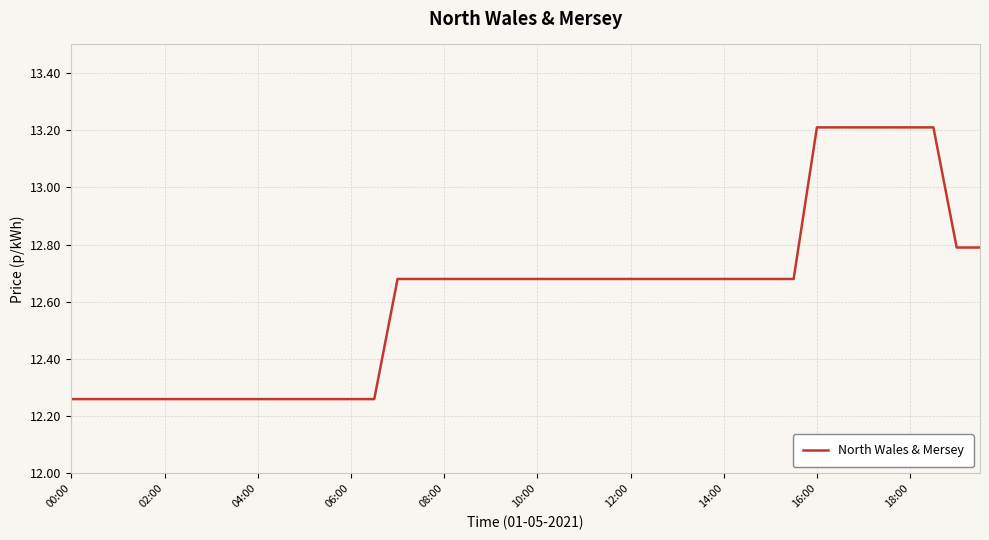

What is the greatest value displayed?

13.2